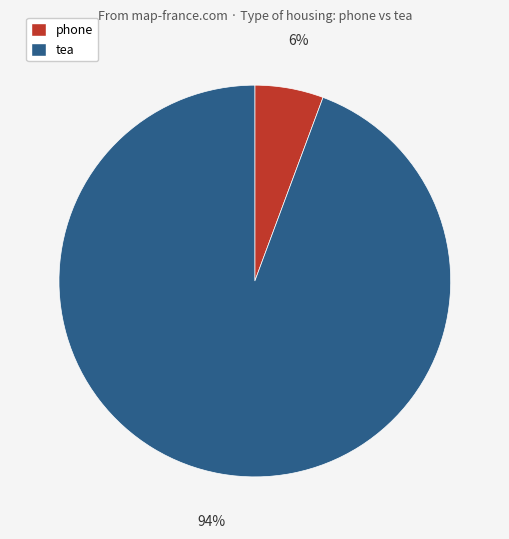

What is the largest slice in the pie chart?

tea